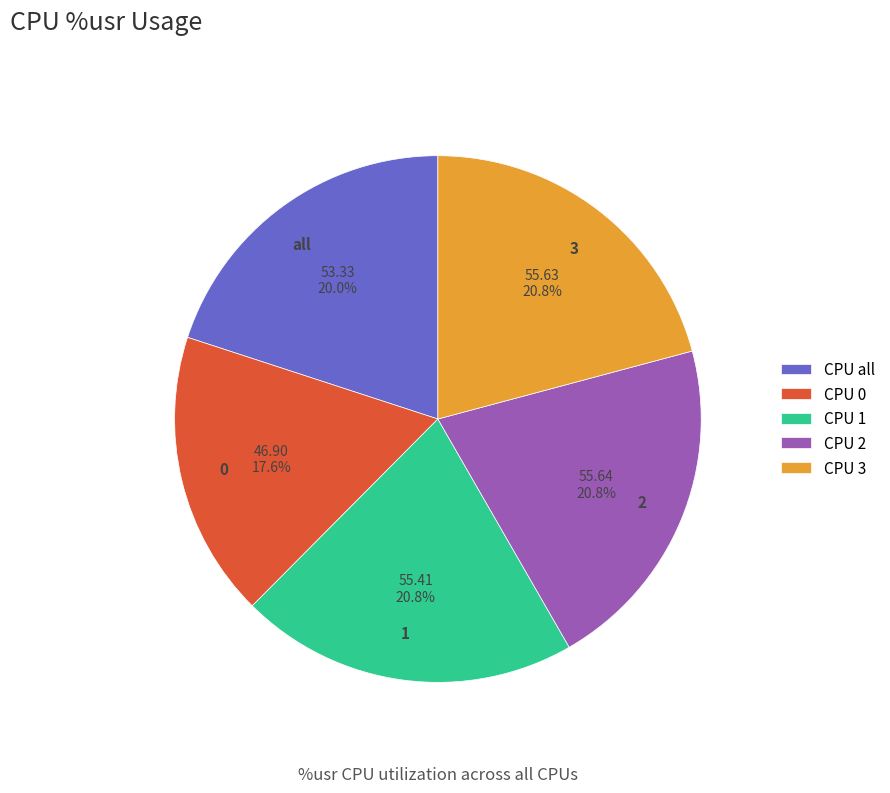

Is there a majority slice in this chart?

No